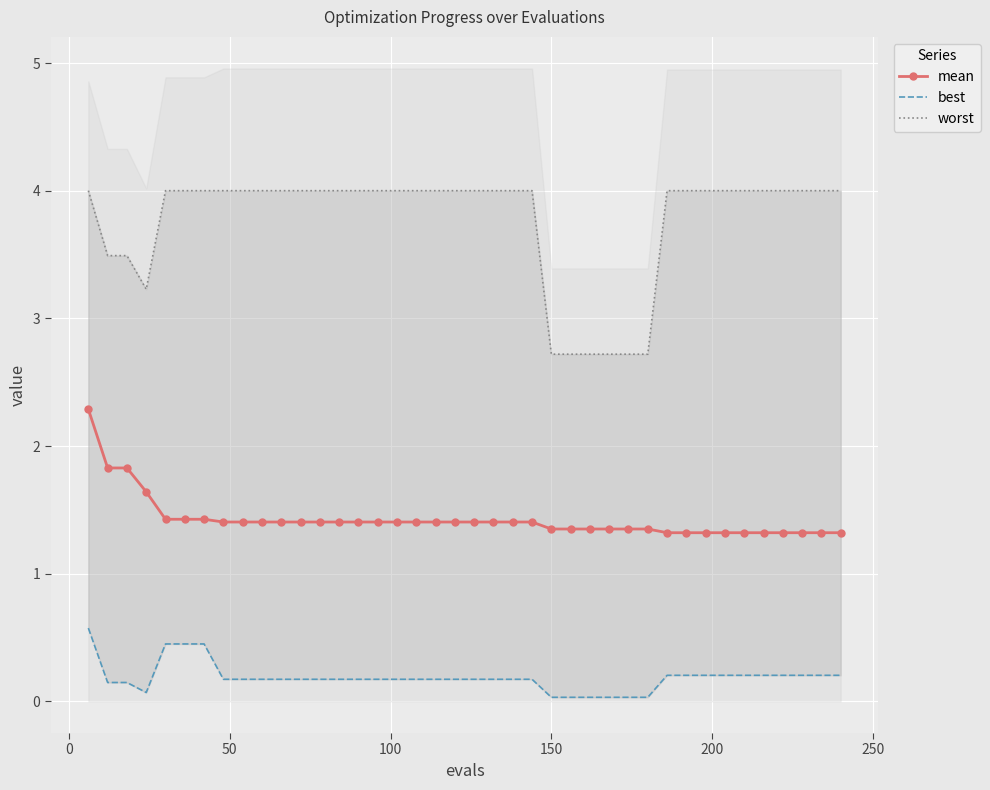

What is the difference between the maximum and minimum values in the best series?

0.5